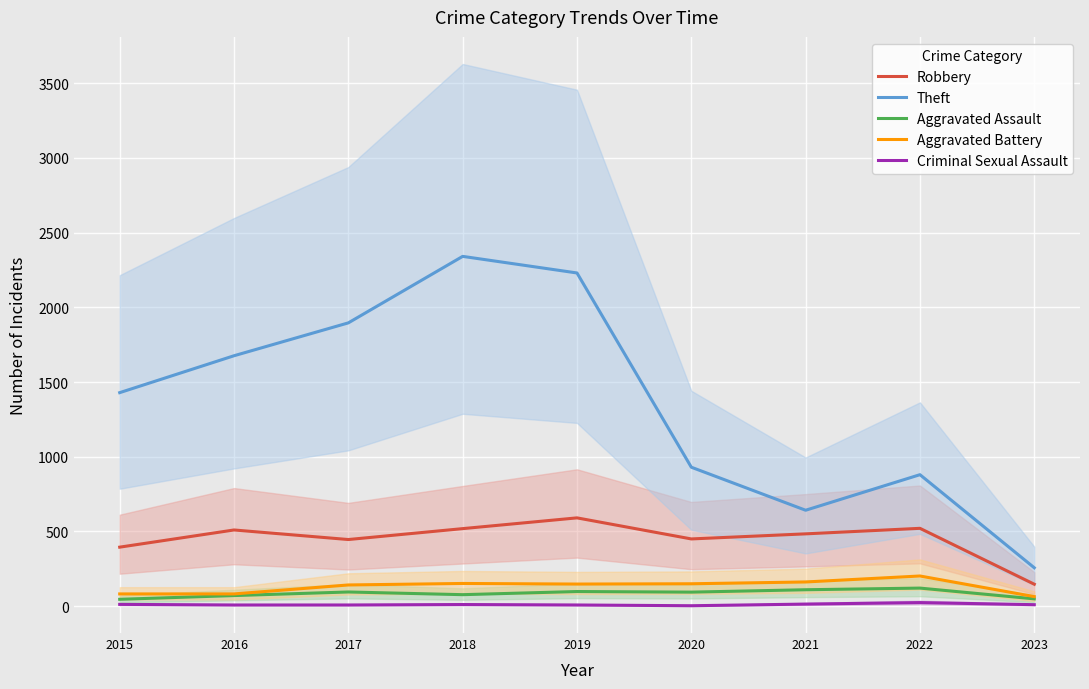

At how many categories does at least one series exceed 1334?

5